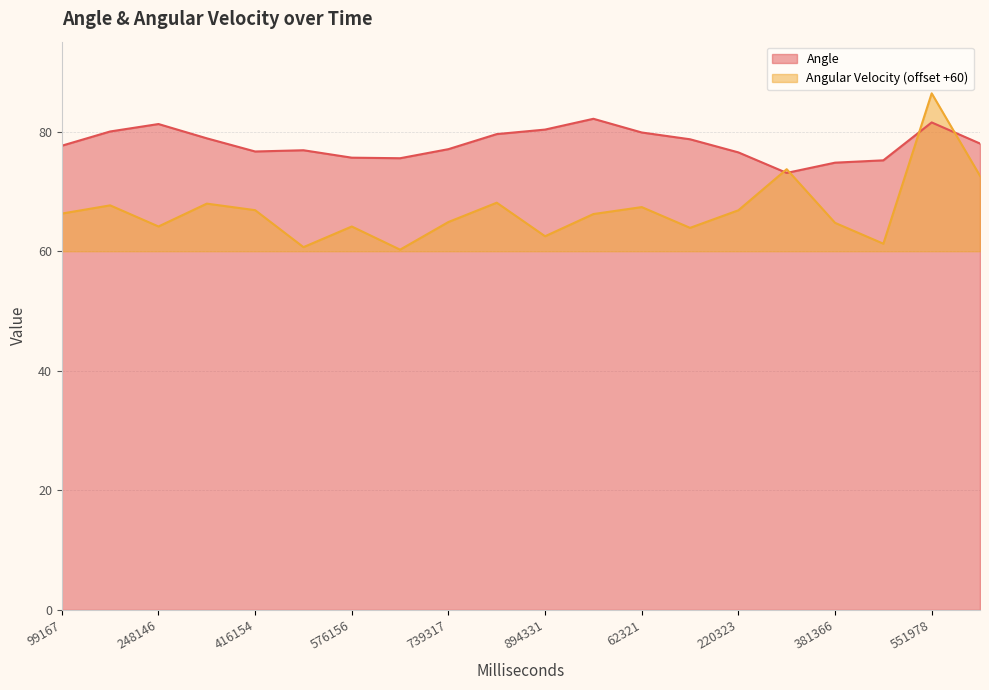

Reading left to right, transcribe all the data shown in this chart.

Angle: 99167=77.7	177120=80.0	248146=81.3	346146=78.9	416154=76.7	491156=76.9	576156=75.7	655296=75.6	739317=77.1	815329=79.6	894331=80.4	979296=82.2	62321=79.9	138295=78.7	220323=76.5	293348=73.1	381366=74.8	469355=75.2	551978=81.6	624979=78.0
Angular Velocity: 99167=66.3	177120=67.7	248146=64.1	346146=68.0	416154=66.9	491156=60.7	576156=64.1	655296=60.3	739317=64.9	815329=68.1	894331=62.5	979296=66.2	62321=67.4	138295=63.9	220323=66.9	293348=73.7	381366=64.8	469355=61.3	551978=86.4	624979=72.6